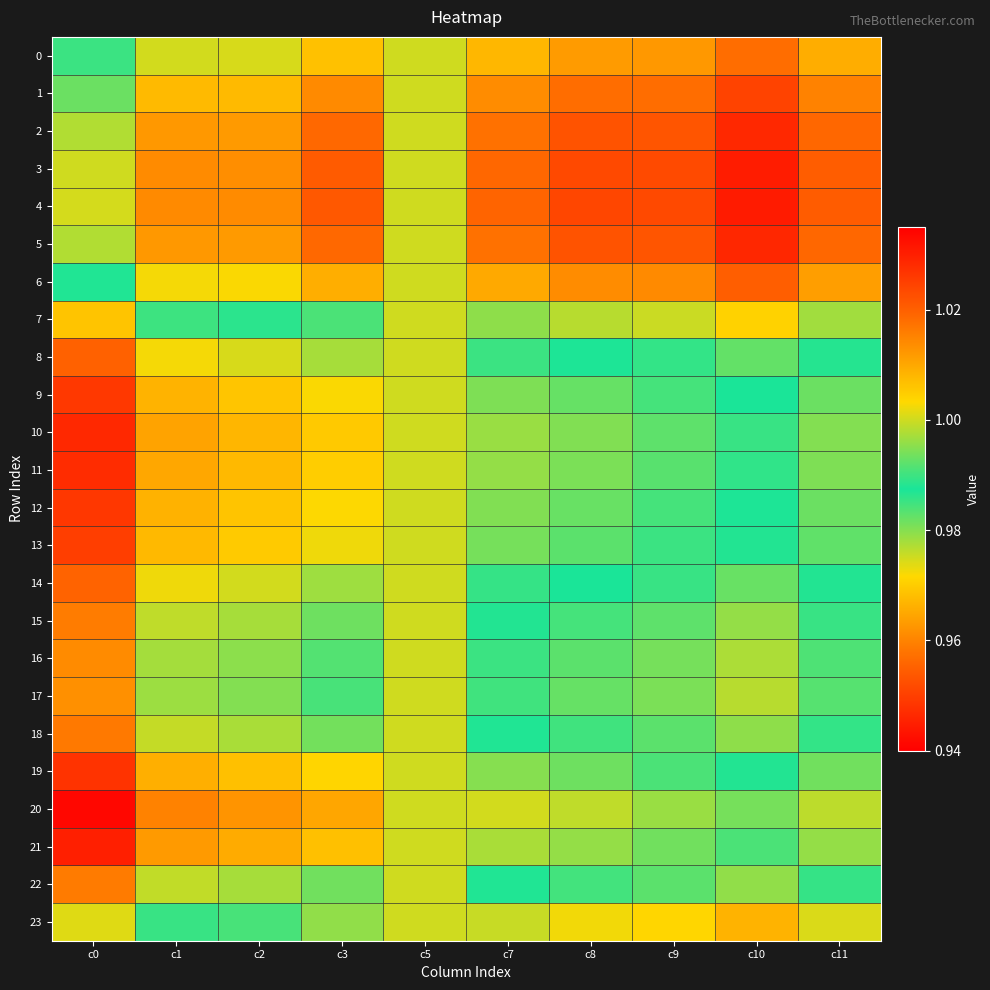

At which category is the sum across all series the highest?

c10